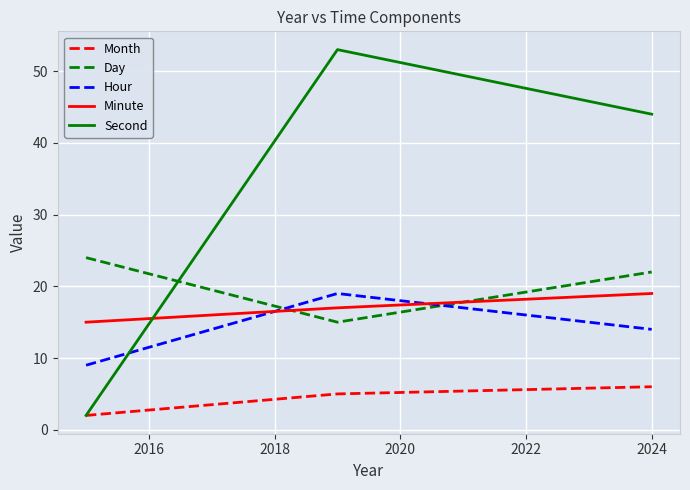

What is the difference between the second highest and minimum values in the Hour series?

5